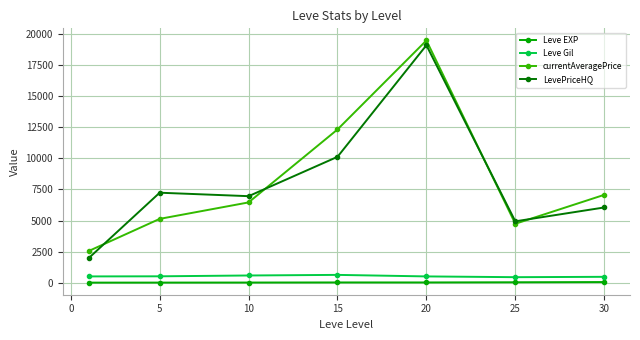

How many categories are shown in the chart?

7